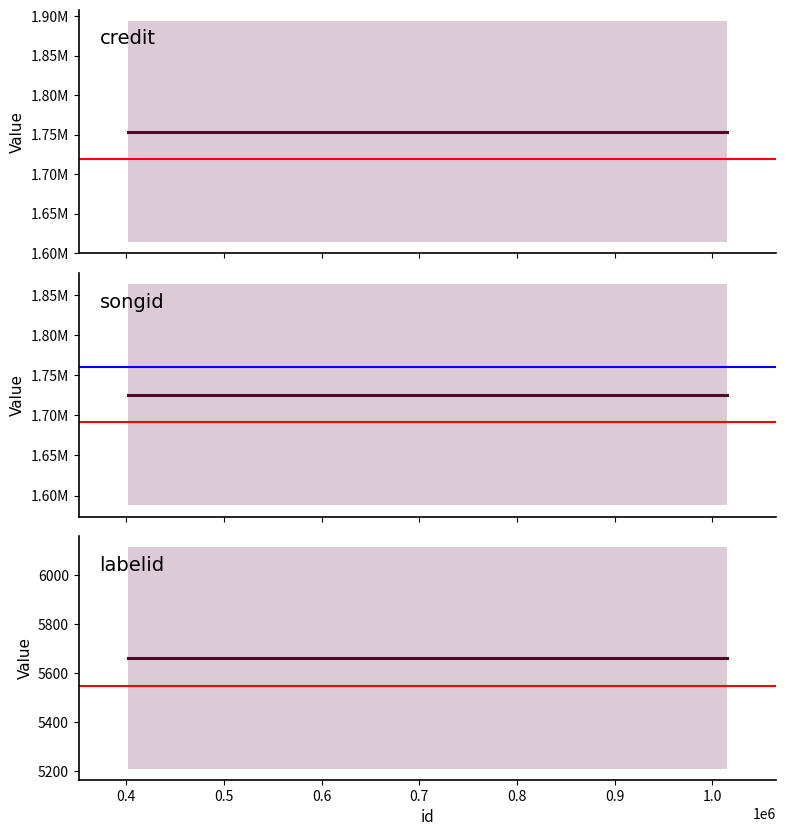

What is the value of the credit point at the 1st from the left?

1753826